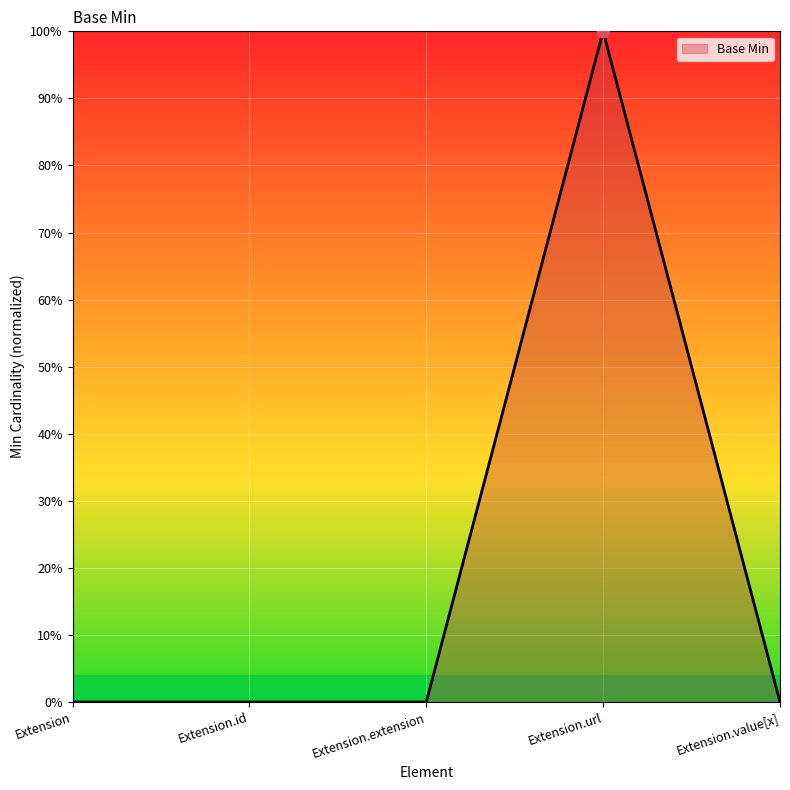

Which has a higher value, Extension or Extension.id?

Extension